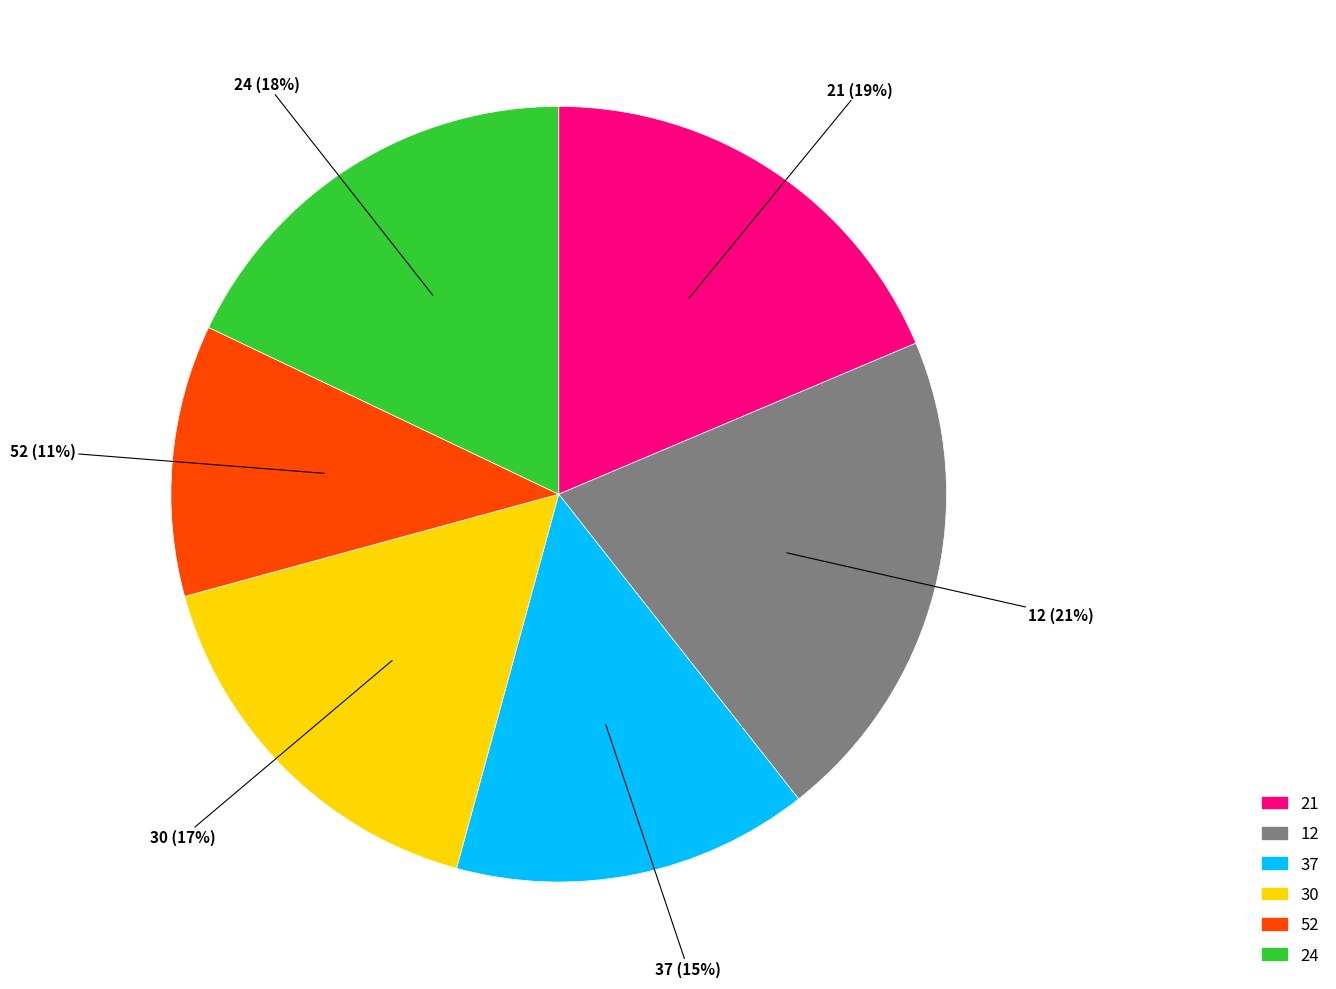

What is the ratio of the value at 52 to the value at 21?

0.6